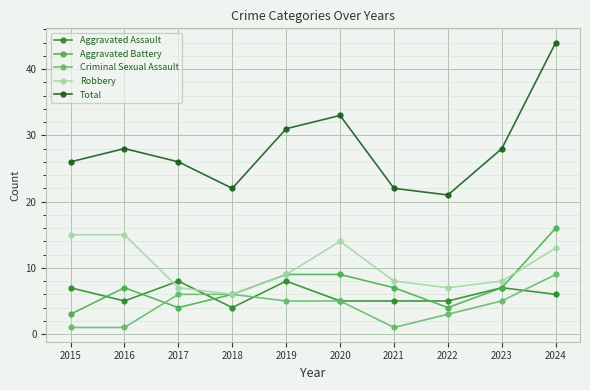

What is the highest value of the Robbery series?

15